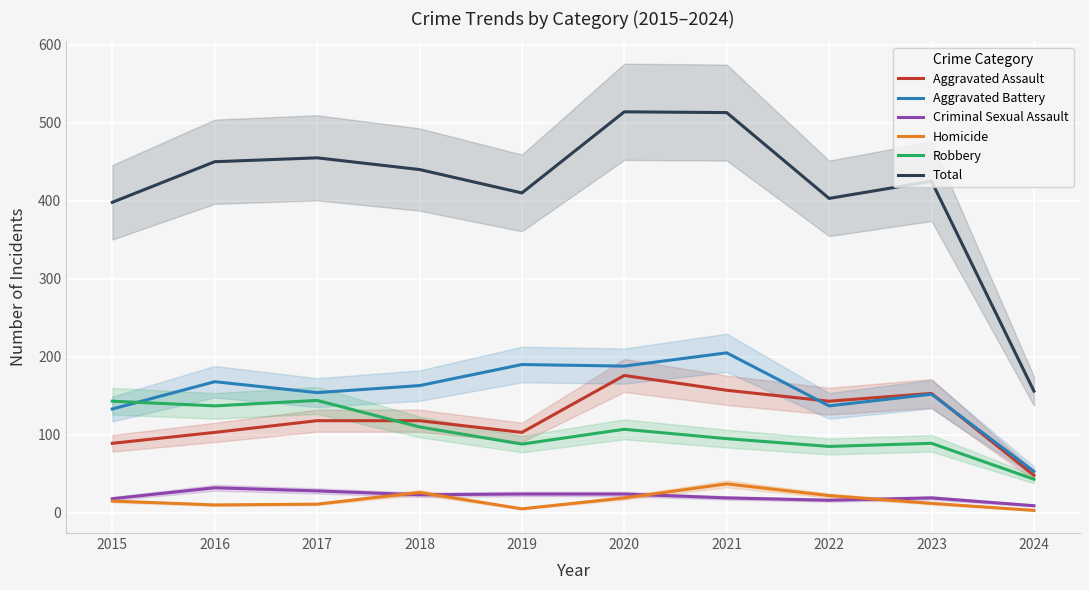

Is the value of Aggravated Assault at 2022 greater than the value of Robbery at 2021?

Yes